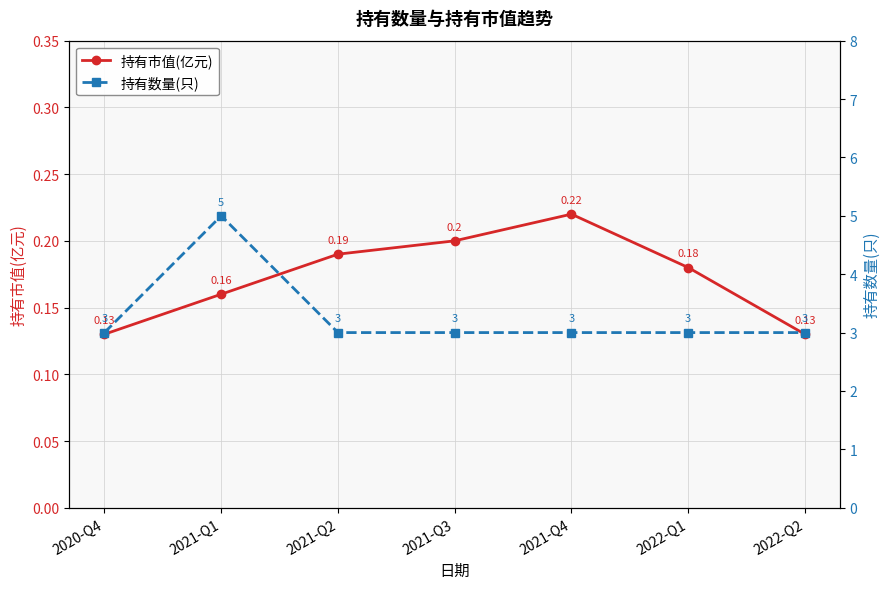

What is the minimum value shown in the chart?

0.1